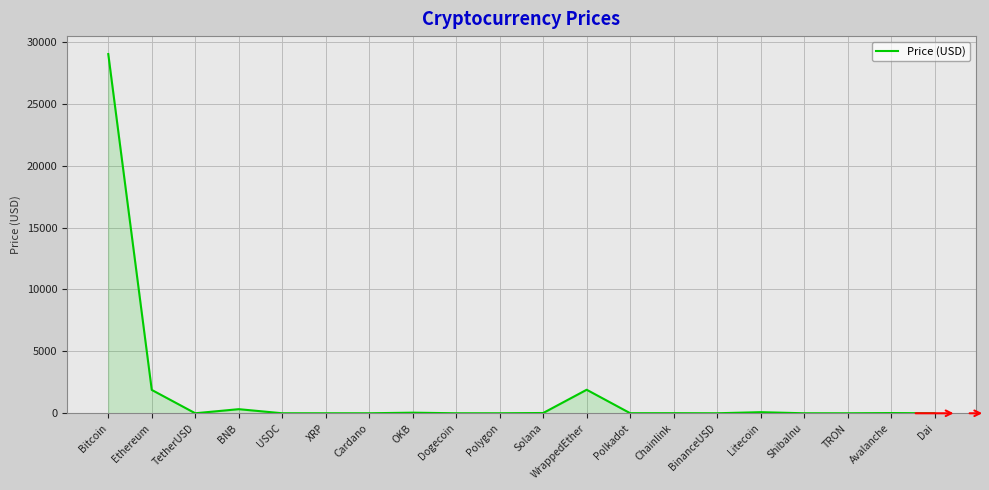

Which category has the highest value across all series?

Bitcoin